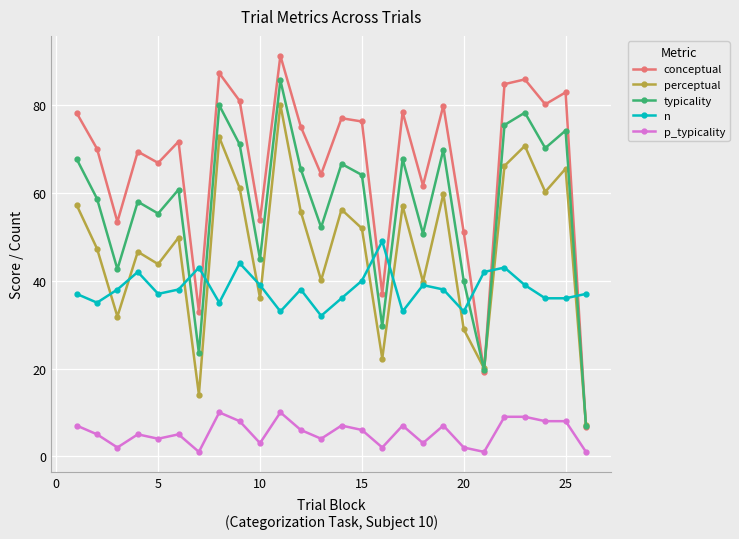

Which series ends up on top after the final intersection of conceptual and n?

n